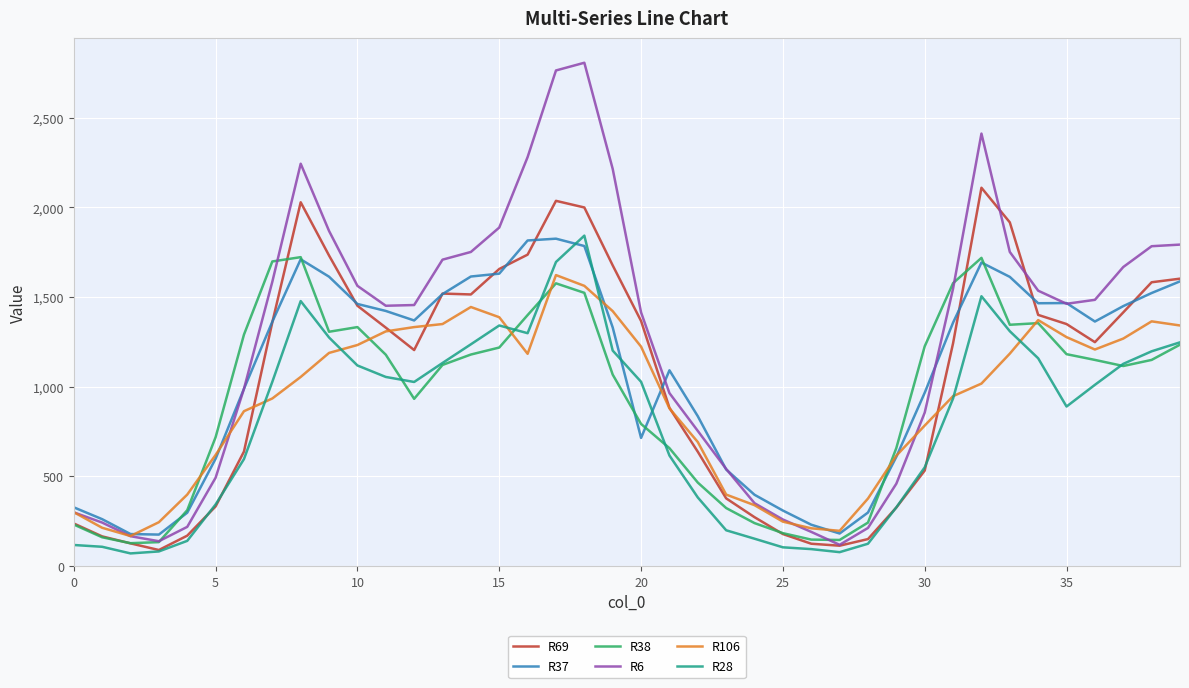

Which series has the widest spread of values?

R6